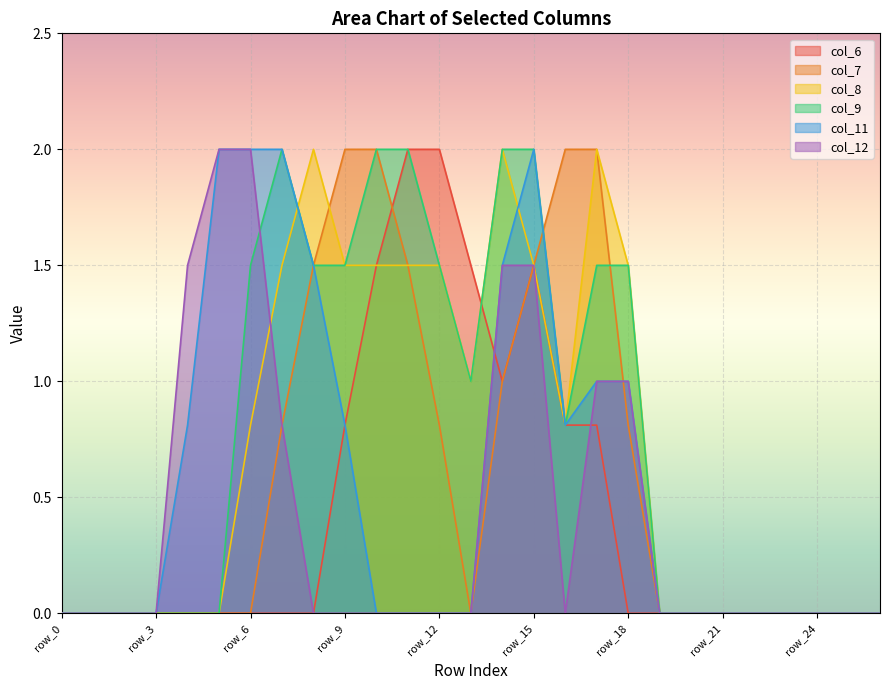

Which series changed the most between row_9 and row_18?

col_7